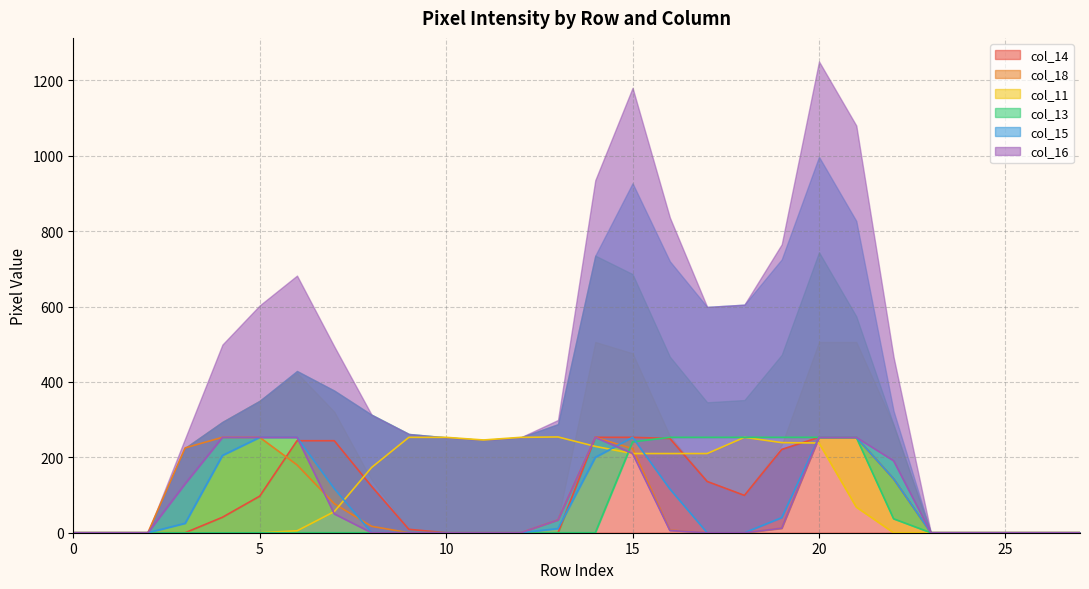

Which series has the largest total across all categories?

col_11